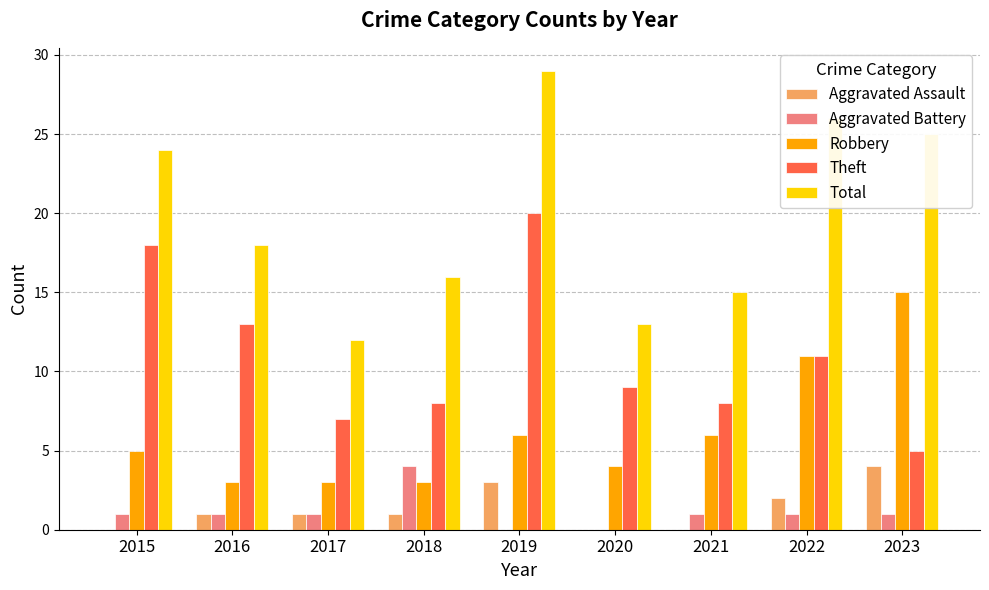

The value of Robbery at 2022 is 16. True or false?

False